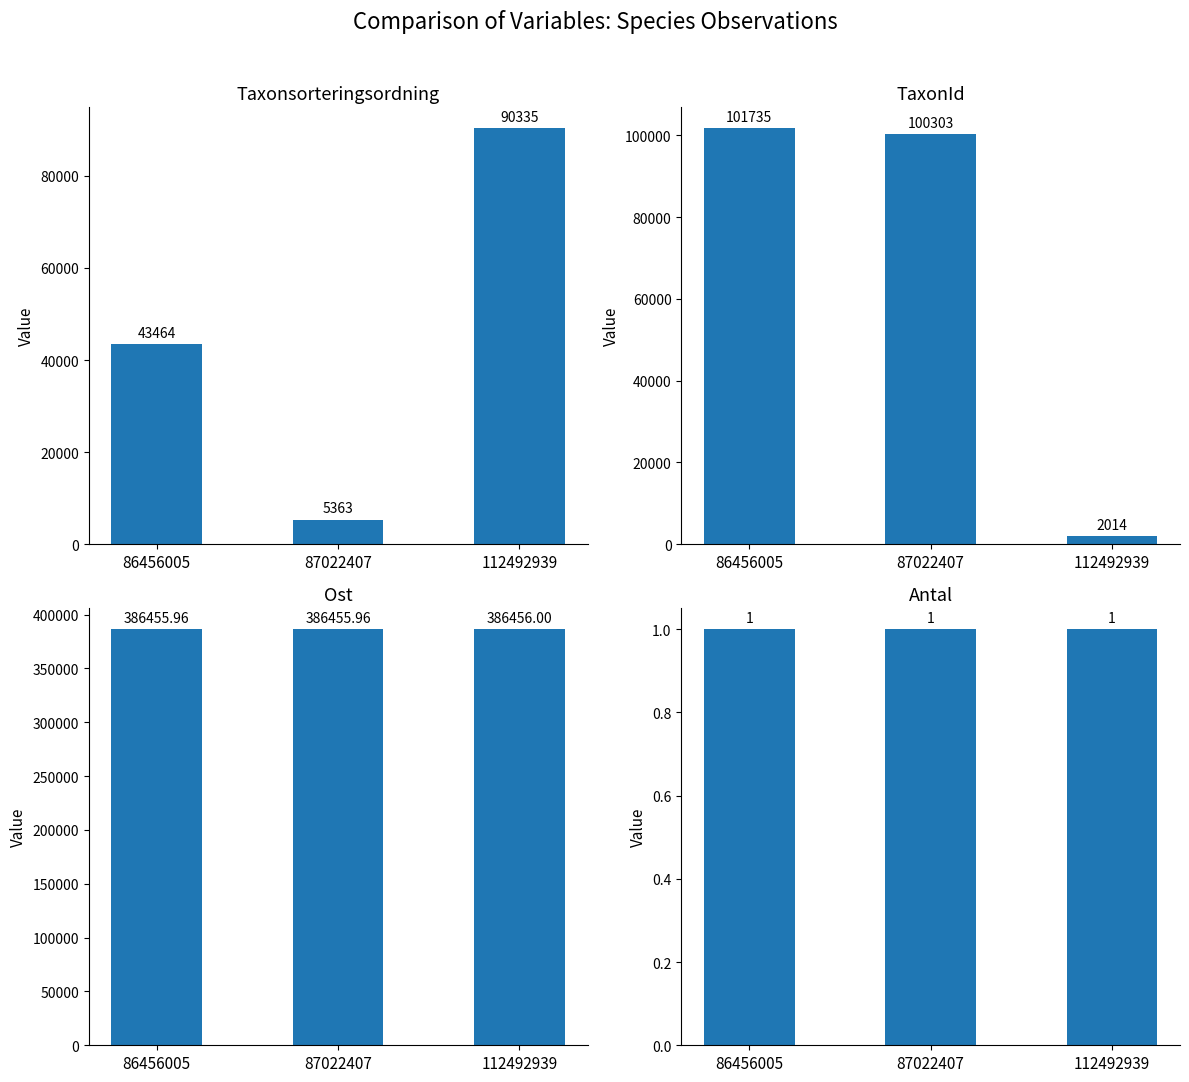

What value does the Taxonsorteringsordning series have at 112492939?

90335.0